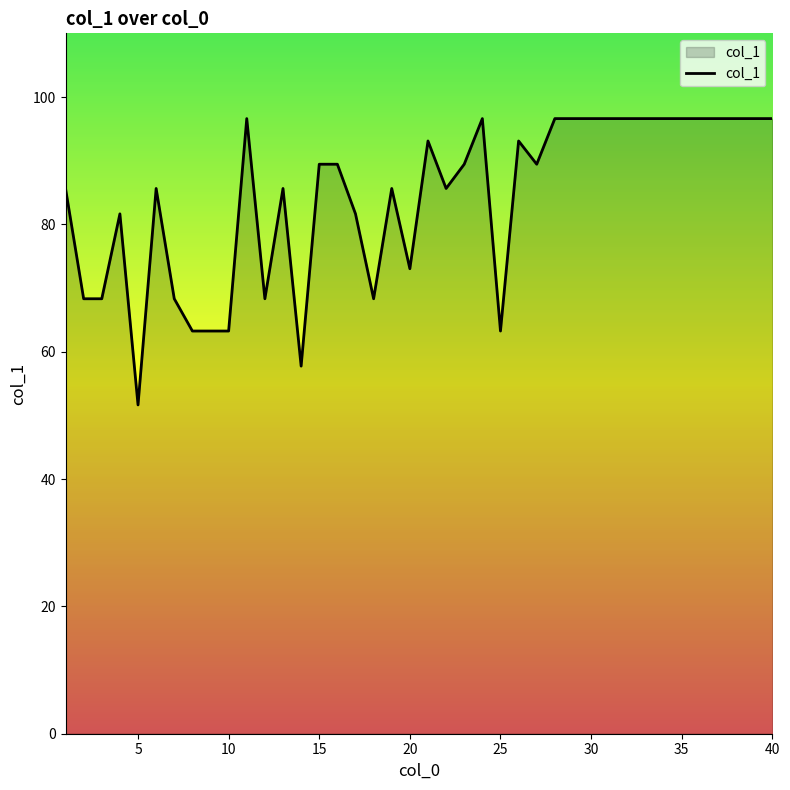

What is the smallest value displayed?

51.6